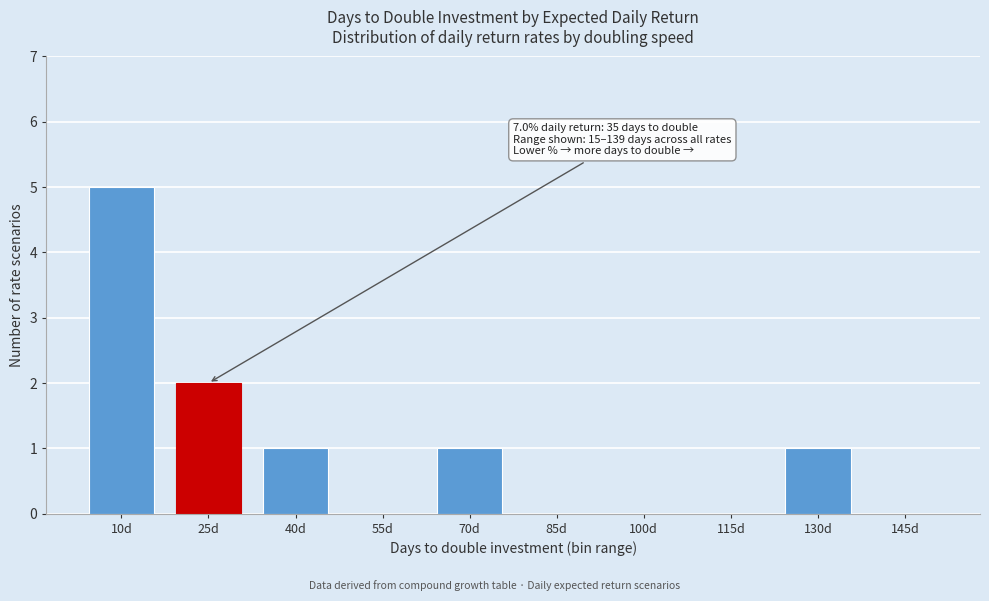

Reading right to left, extract all data points from this chart.

145d=0	130d=1	115d=0	100d=0	85d=0	70d=1	55d=0	40d=1	25d=2	10d=5